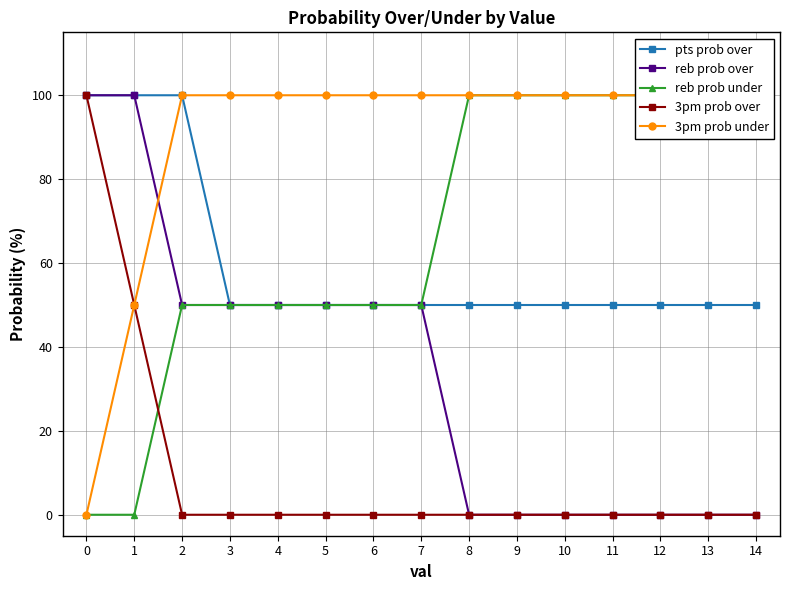

How many values in the reb prob under series are below 50?

2